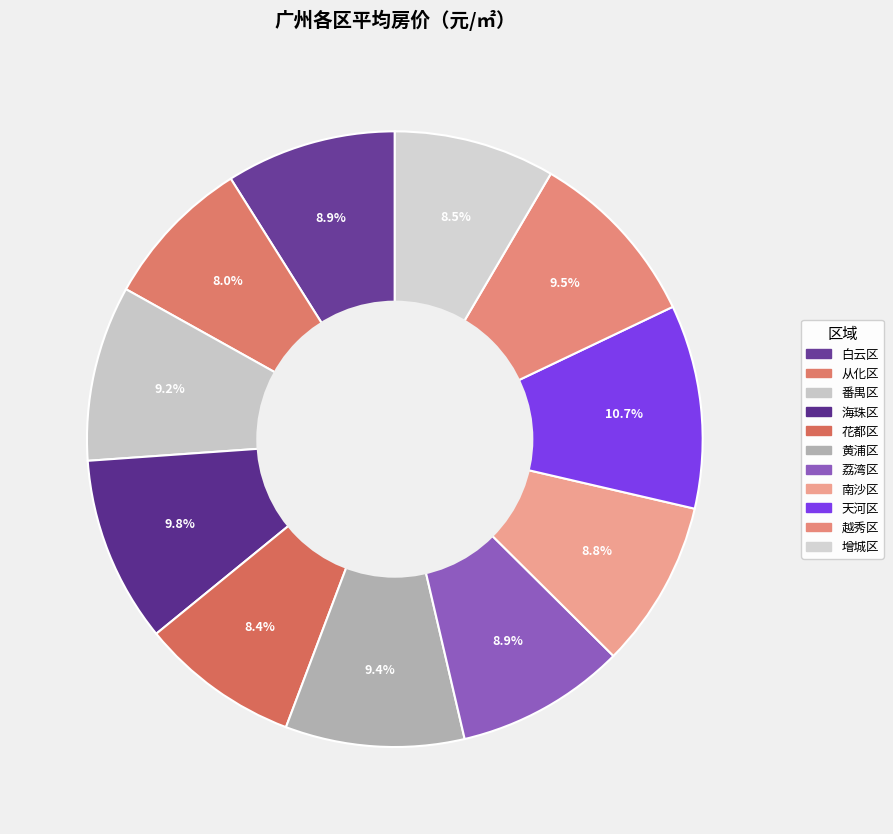

What percentage is NOT represented by 黄浦区?

90.6%